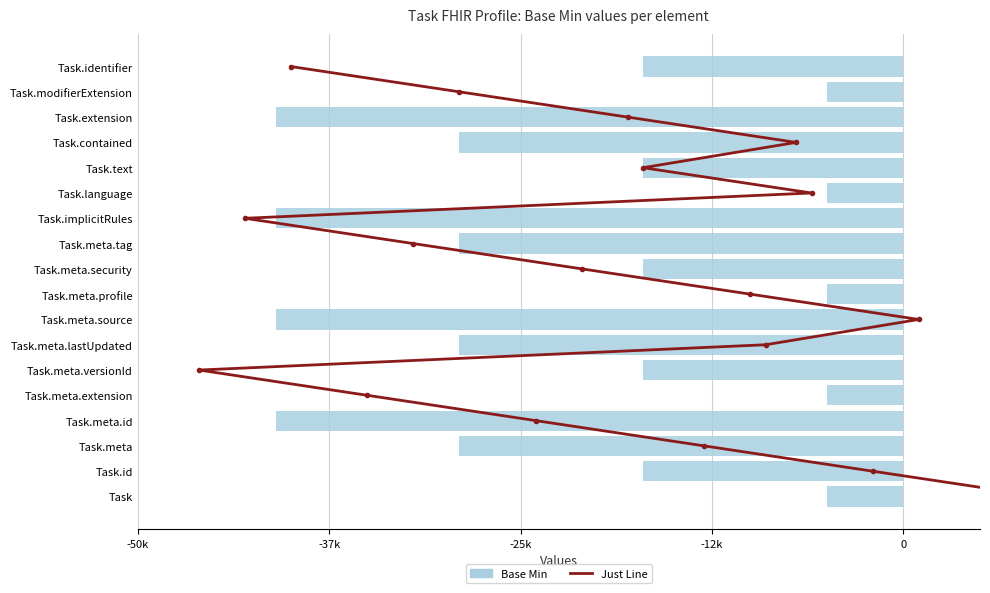

Rank the series by their maximum value, from highest to lowest.

Just Line, Base Min